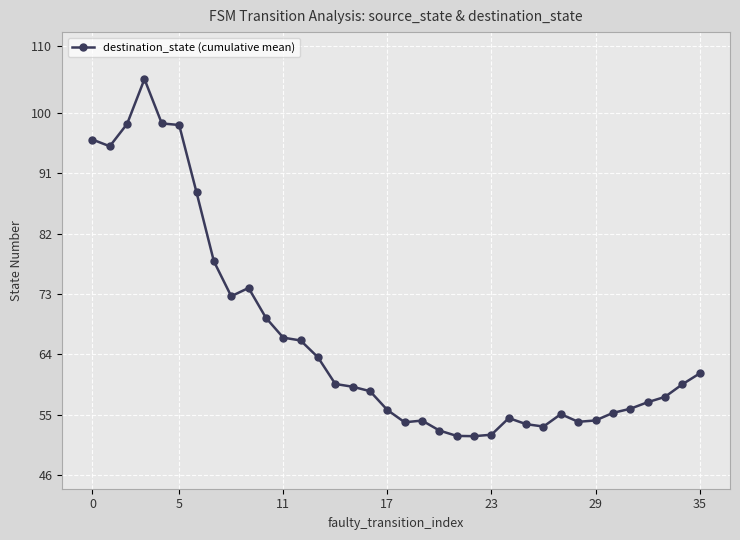

Is this an area chart (filled region under the line)?

No